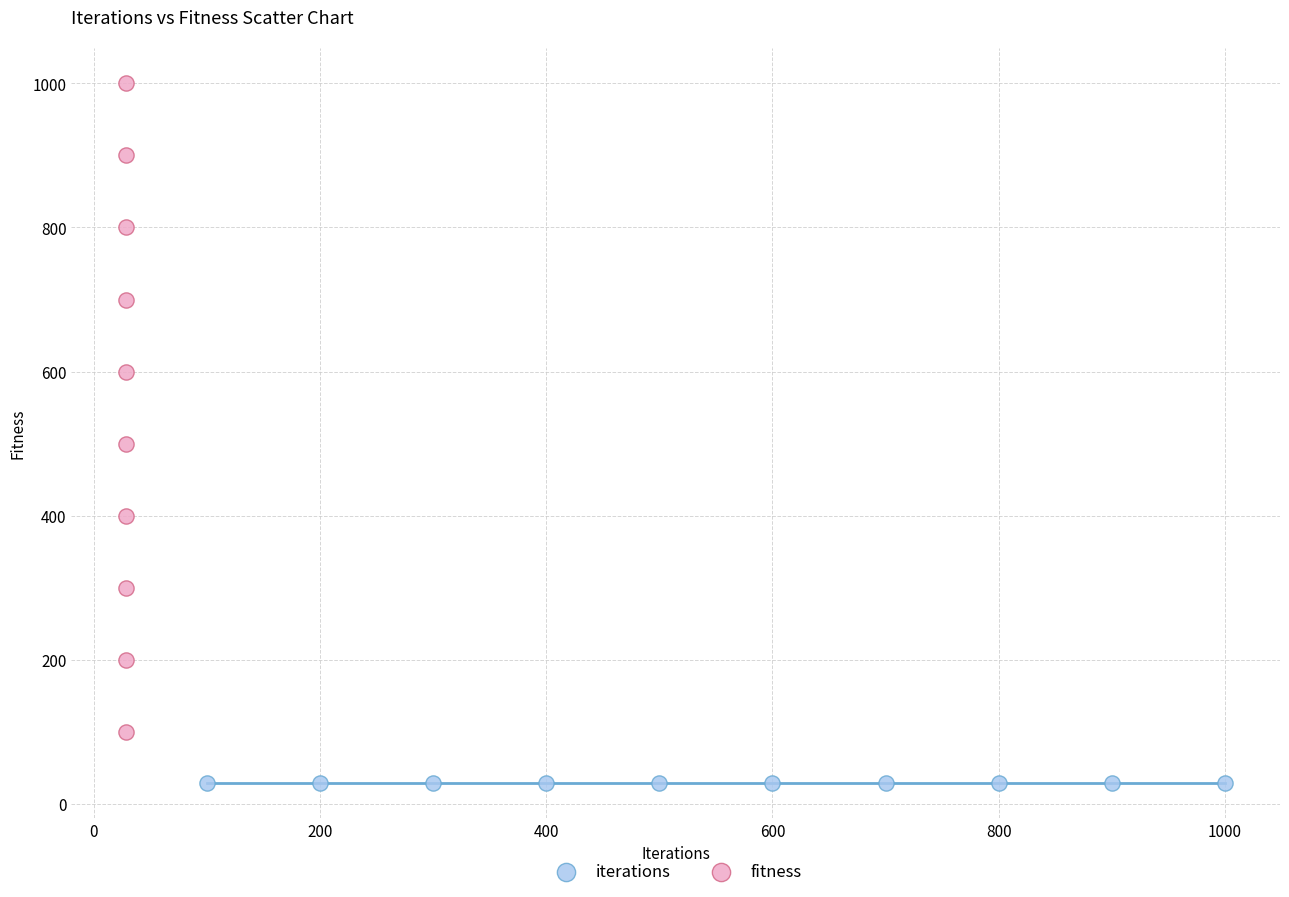

Which series reaches the minimum Y coordinate?

iterations